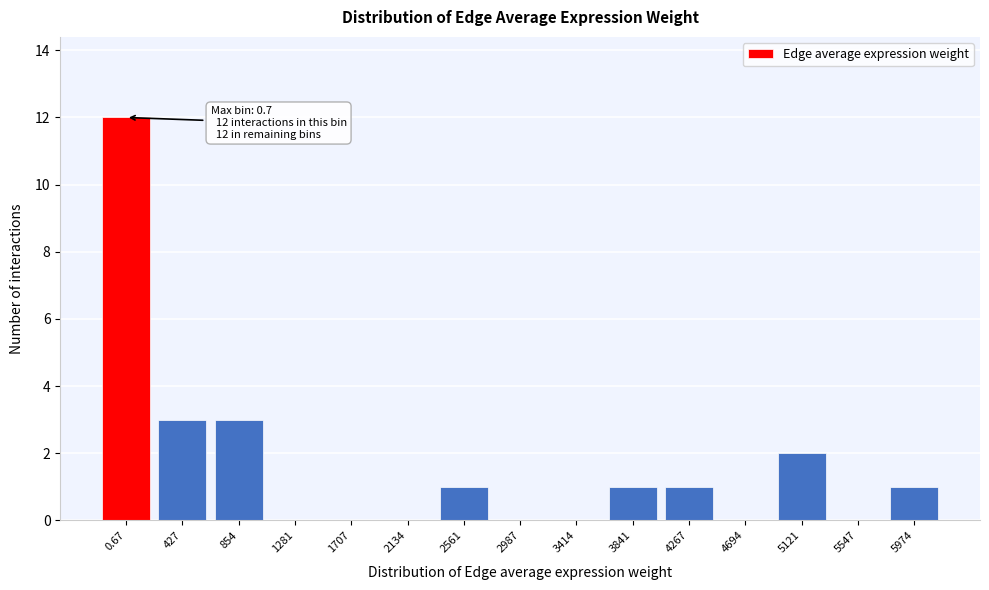

Reading left to right, what are all the values shown in this chart?

0.67=12	427=3	854=3	1281=0	1707=0	2134=0	2561=1	2987=0	3414=0	3841=1	4267=1	4694=0	5121=2	5547=0	5974=1